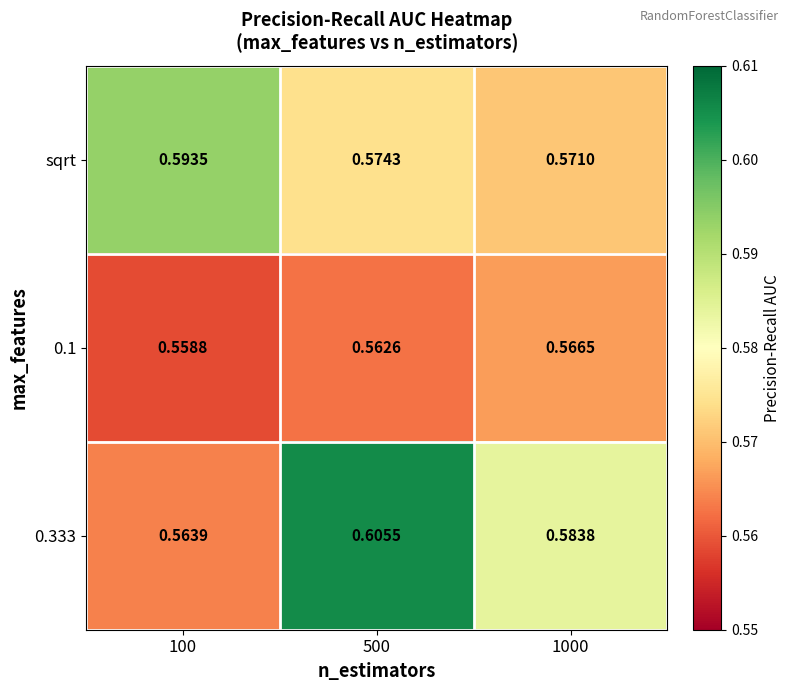

At how many categories does at least one series exceed 0?

3